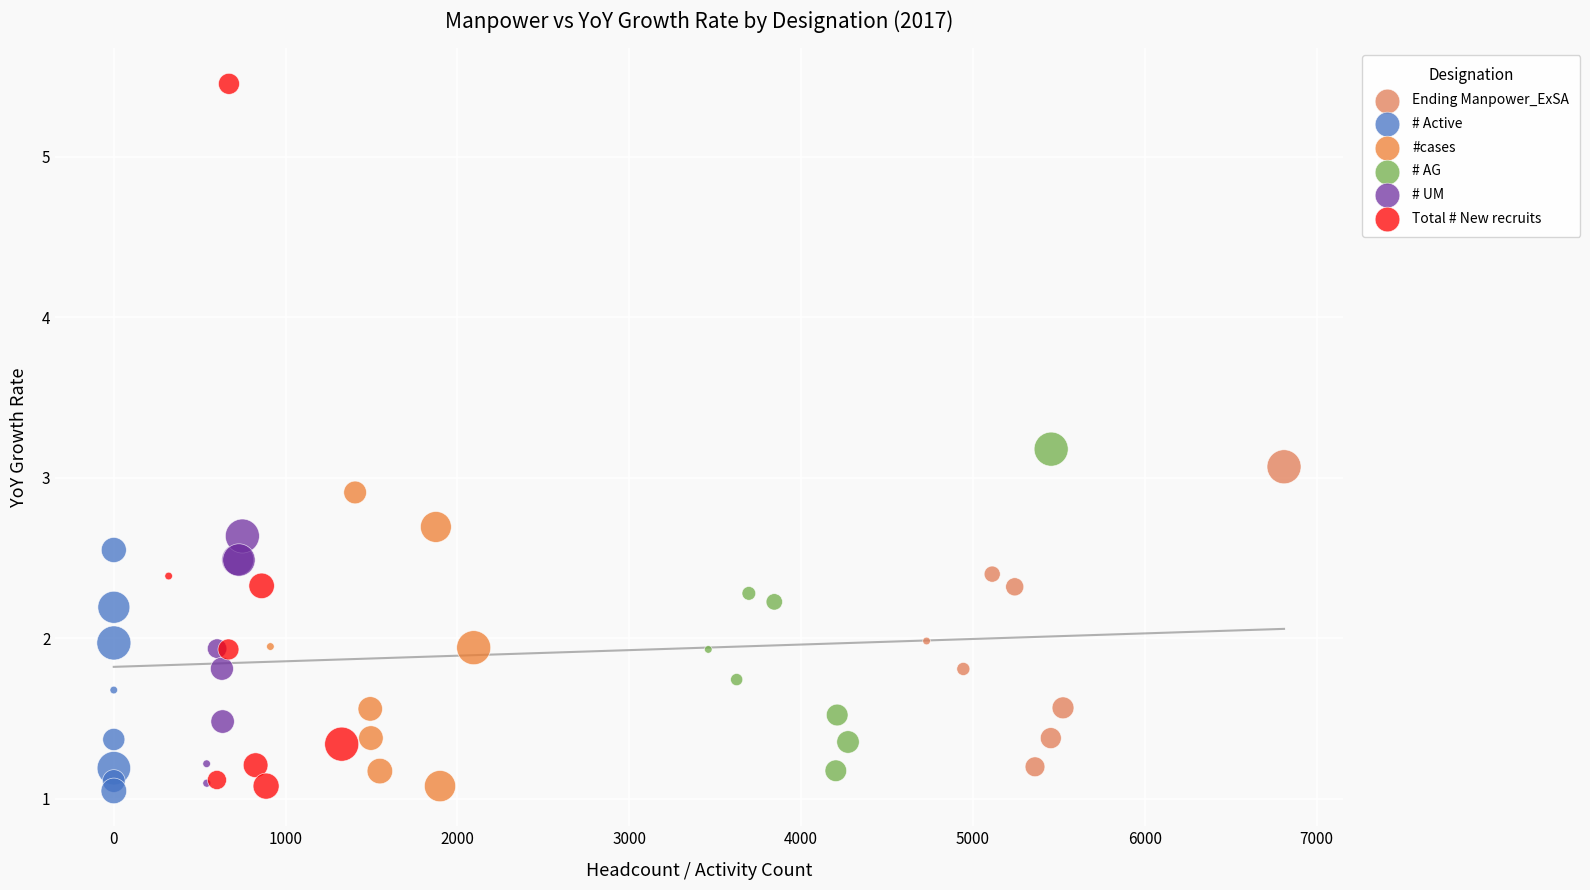

Which series has the largest Y range (max minus min)?

Total # New recruits